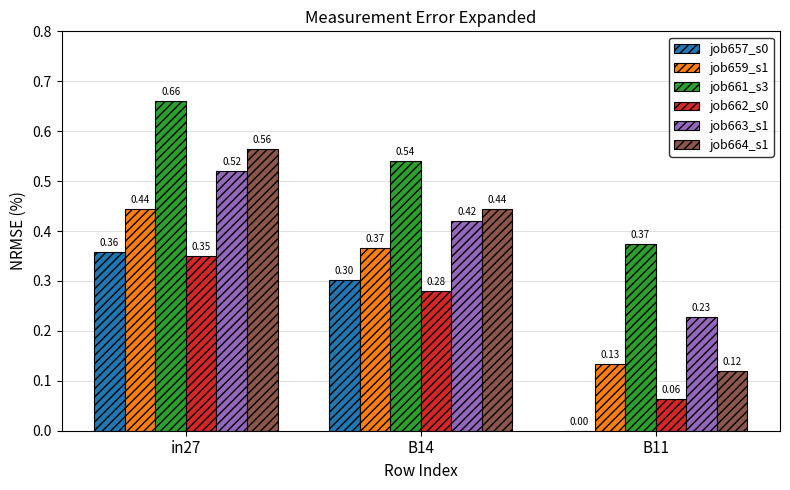

What is the sum of all job664_s1 values?

1.1